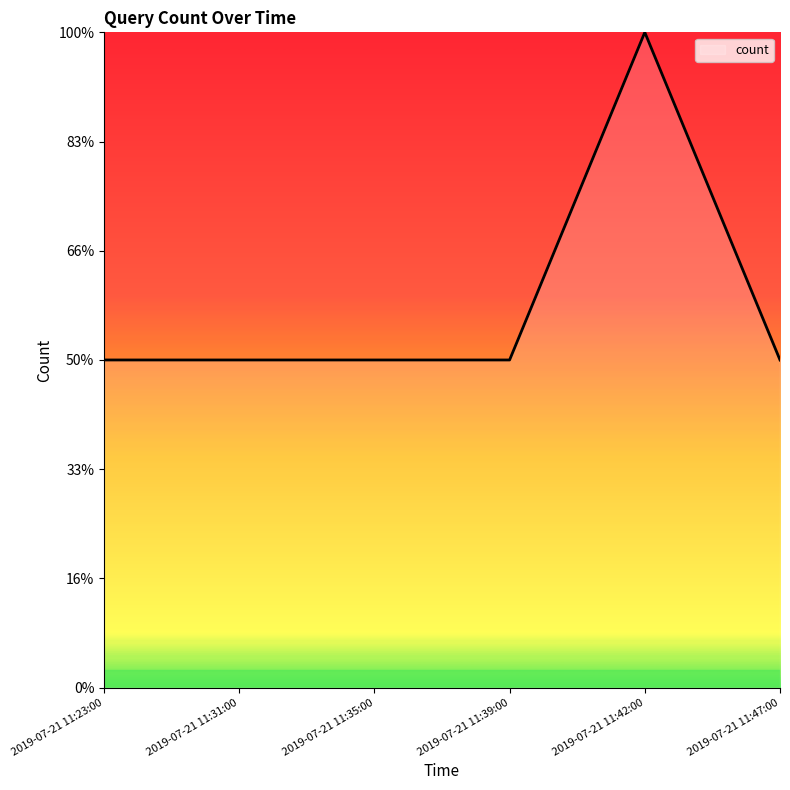

Is this an area chart (filled region under the line)?

Yes